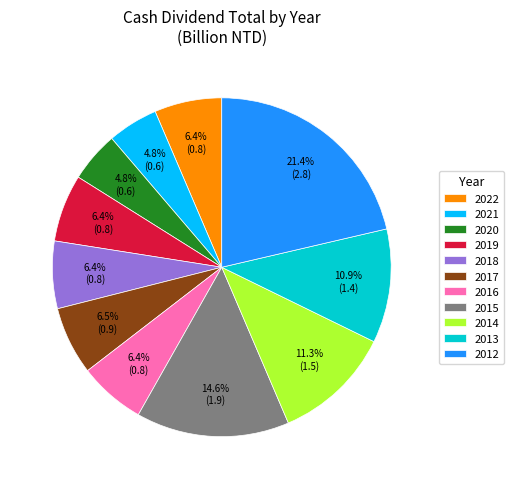

Is it true that 2020 is 14% of the pie?

False